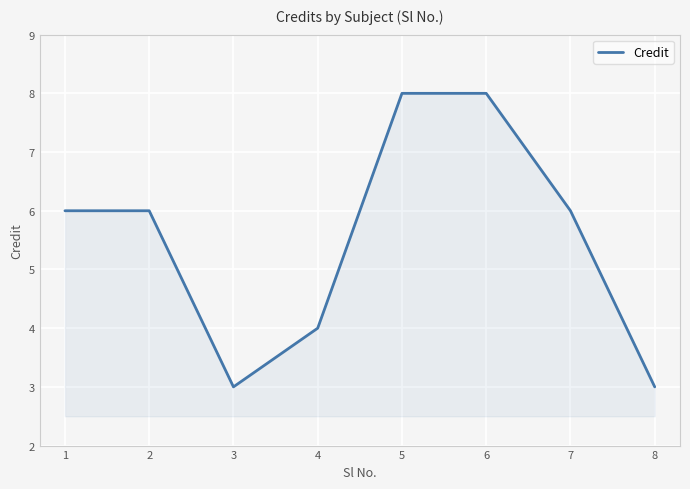

What is the difference between the values at 4 and 7?

2